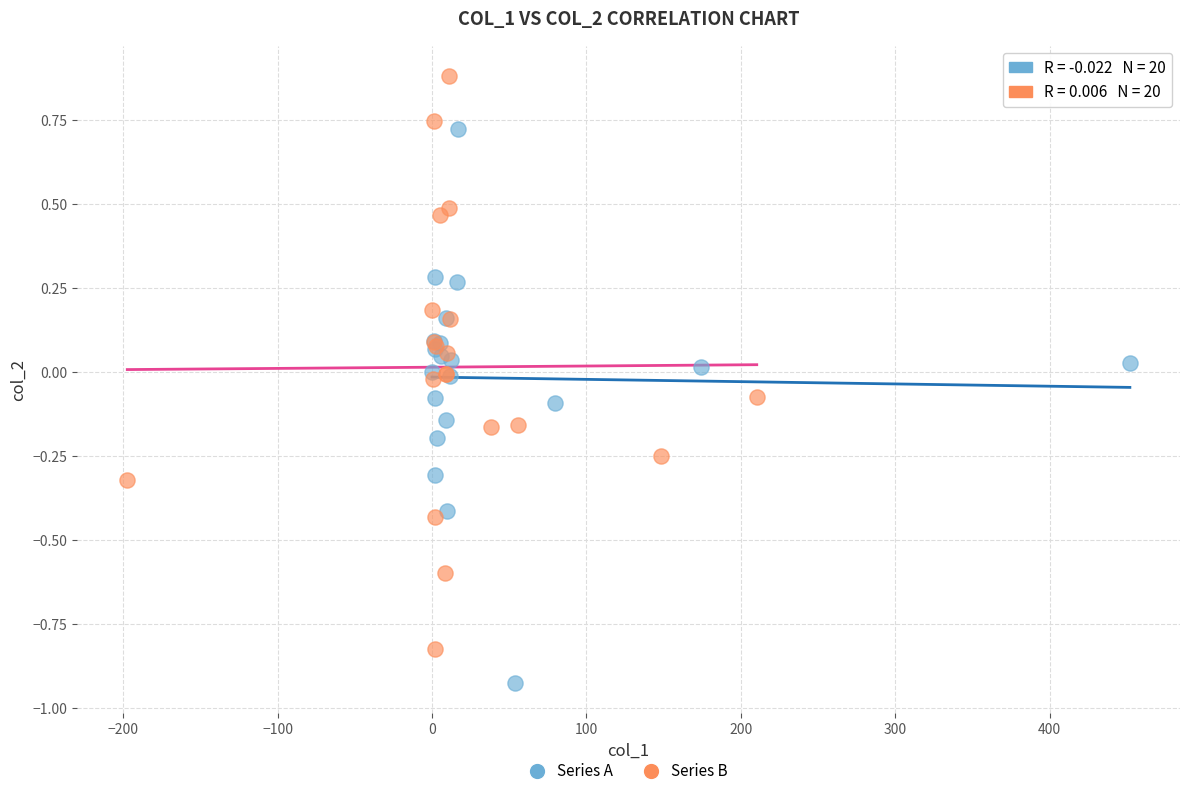

Which series reaches the minimum Y coordinate?

Series A